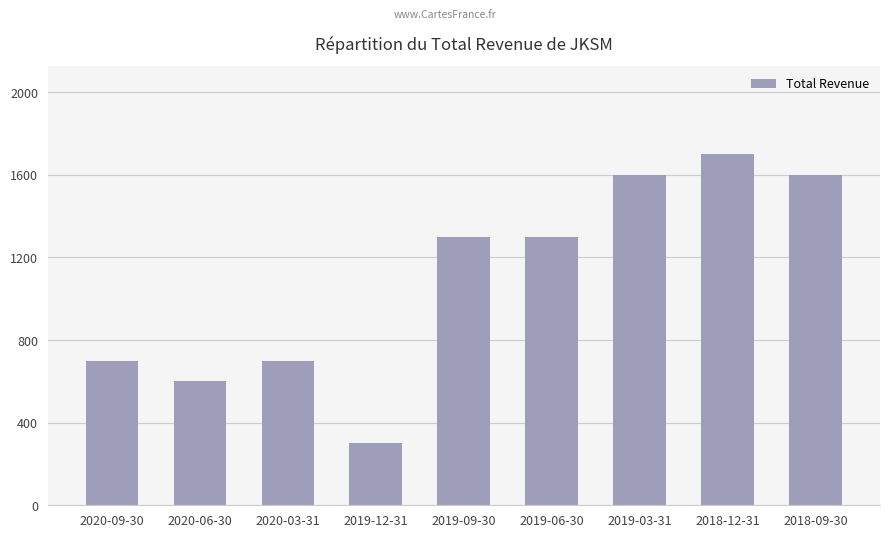

Does the chart contain stacked bars?

No